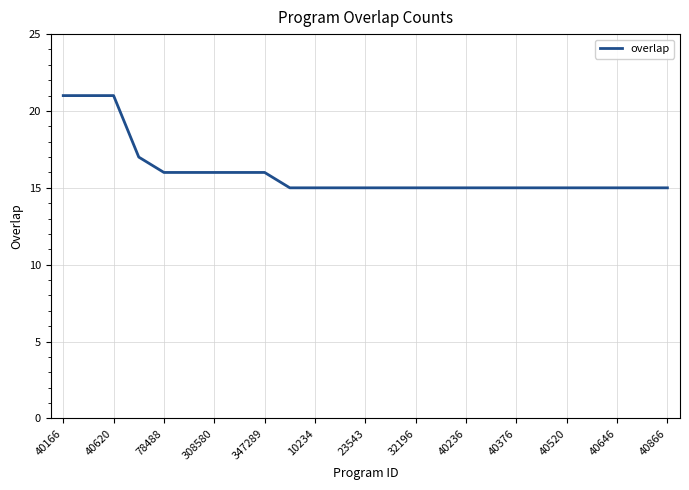

What is the difference between the maximum and minimum values?

6